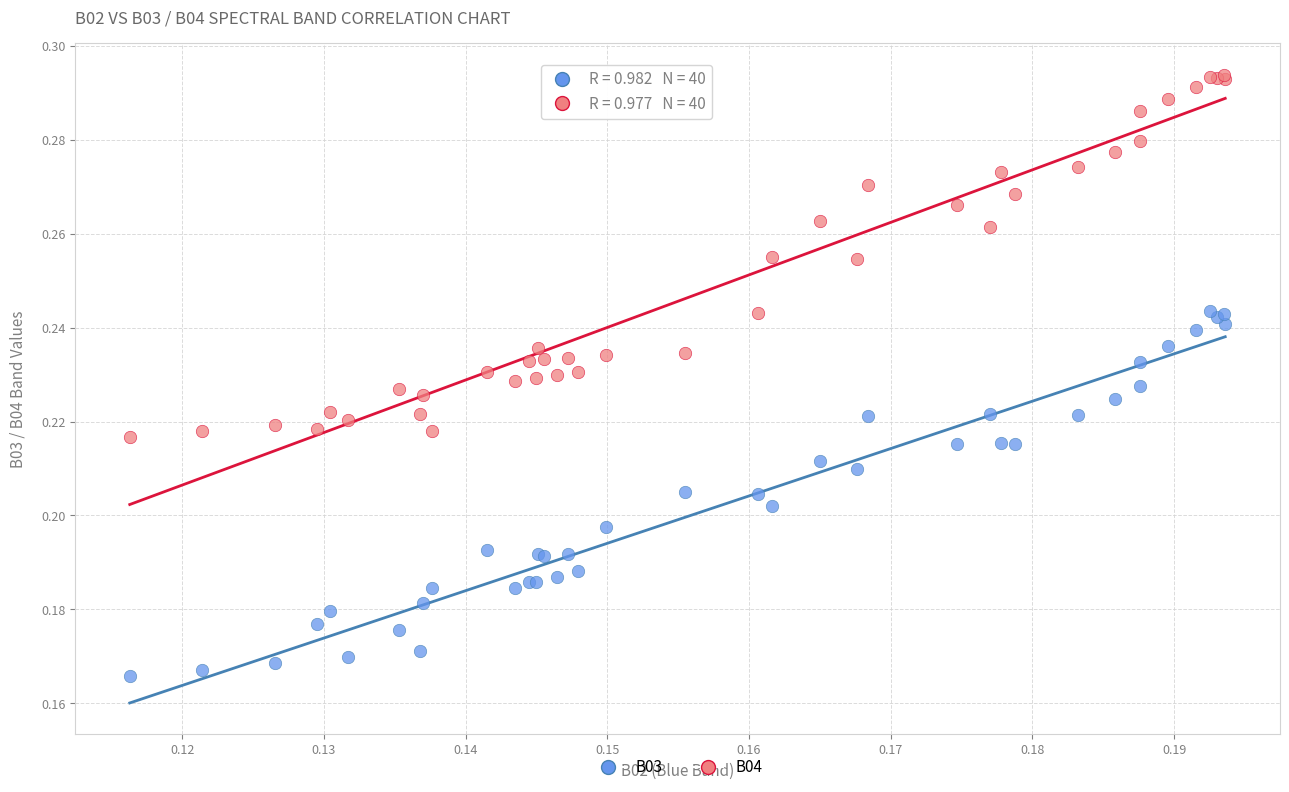

Which series has the largest Y range (max minus min)?

B03